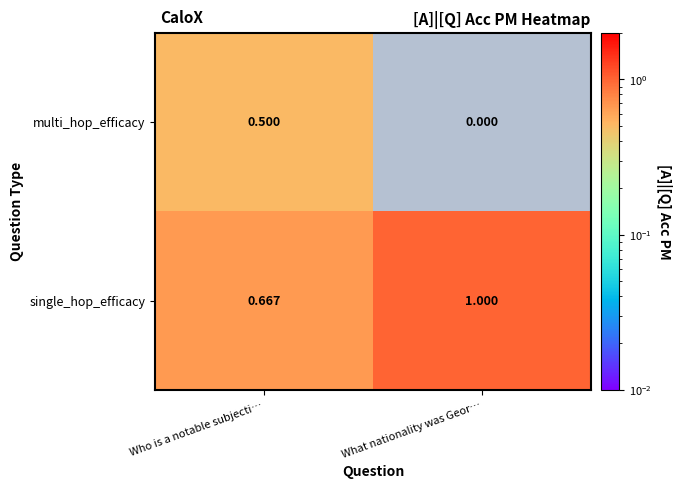

The value of single_hop_efficacy at Who is a notable subjecti… is 0.3. True or false?

False